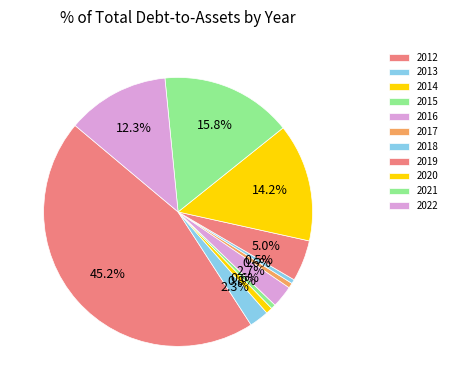

How many segments does this pie chart have?

11